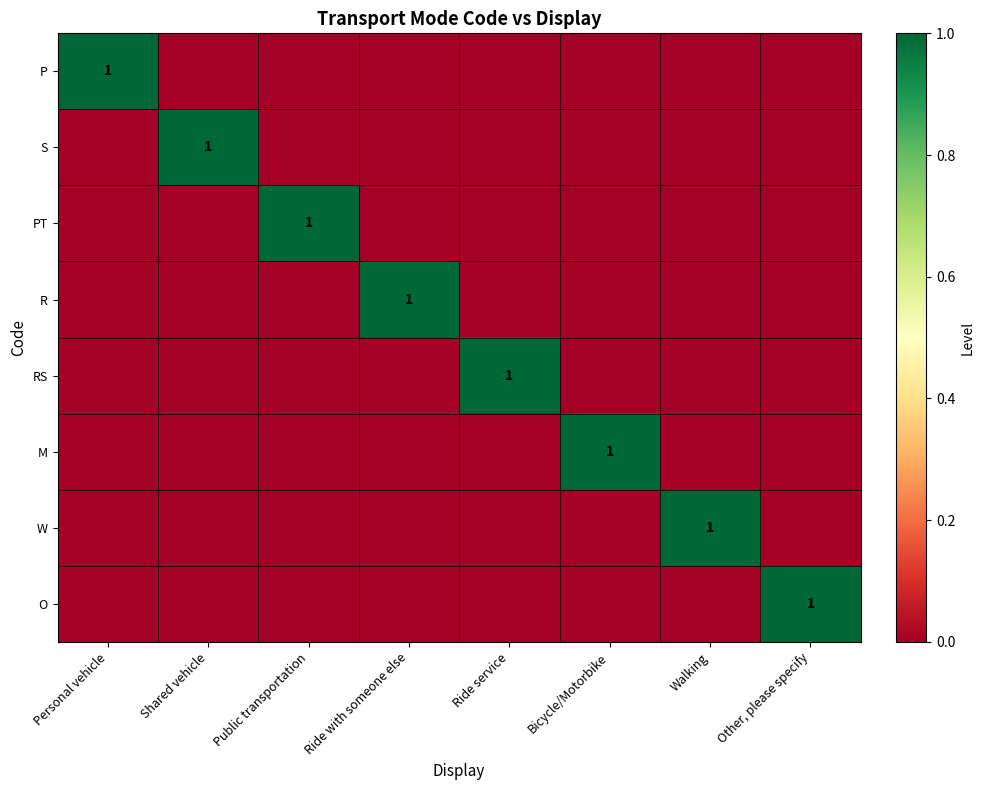

What is the difference between the highest and lowest values at Public transportation?

1